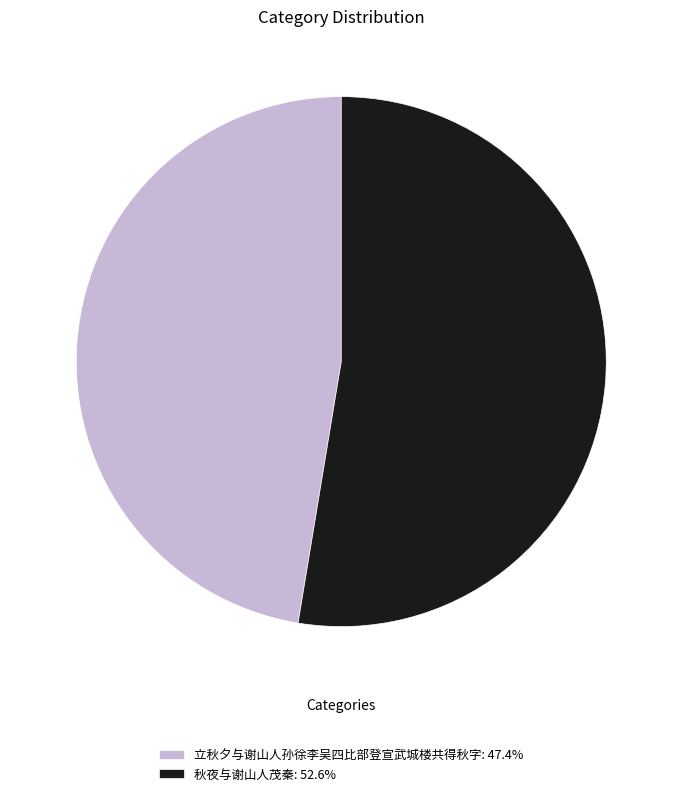

The 秋夜与谢山人茂秦 slice represents 59% of the pie. True or false?

False